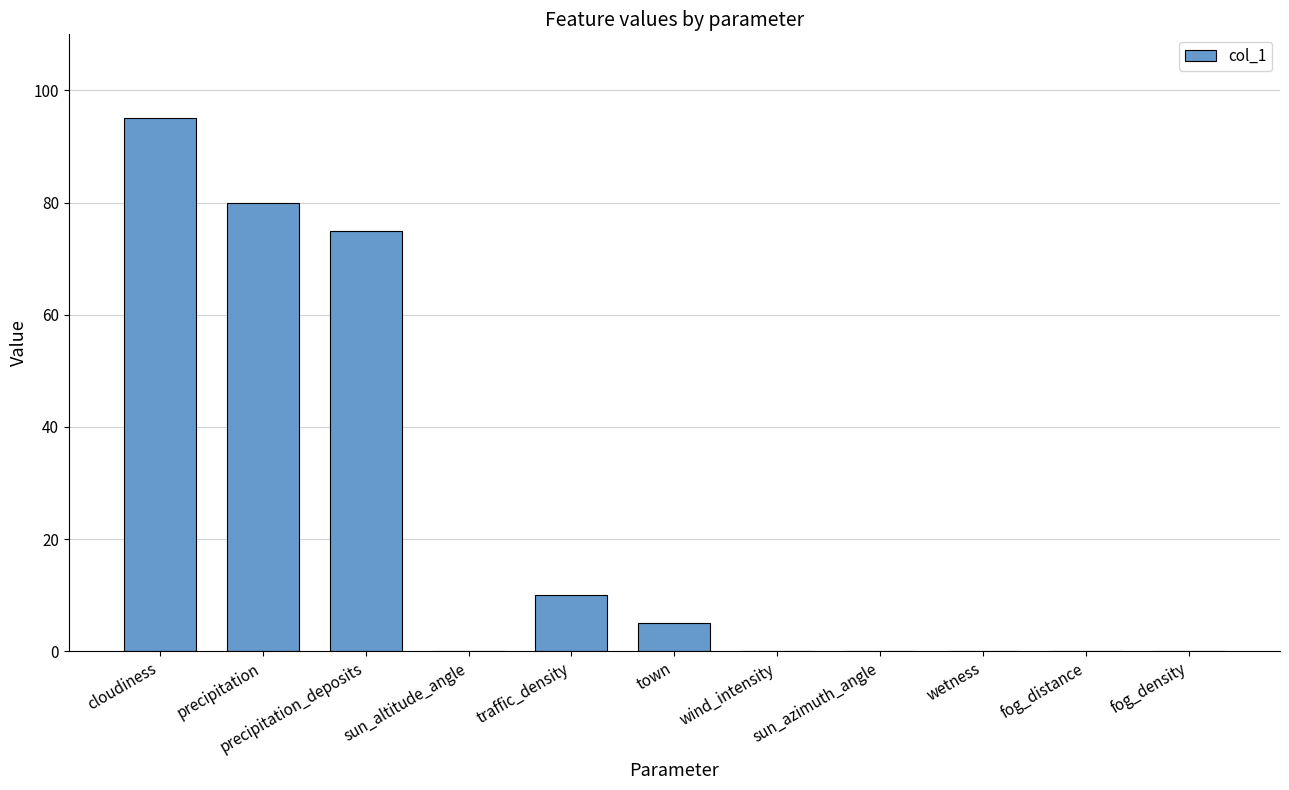

How many categories are shown in the chart?

11